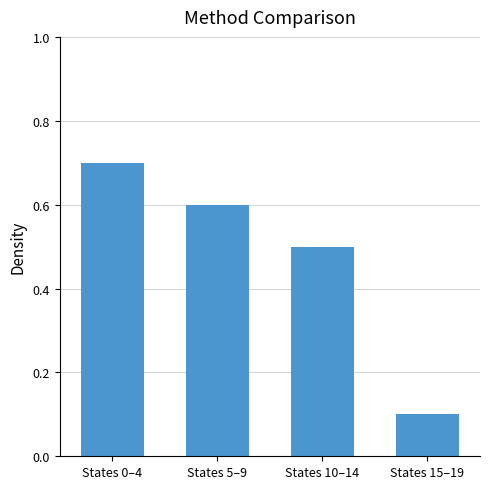

List the labels in order of value, smallest first.

States 15–19, States 10–14, States 5–9, States 0–4